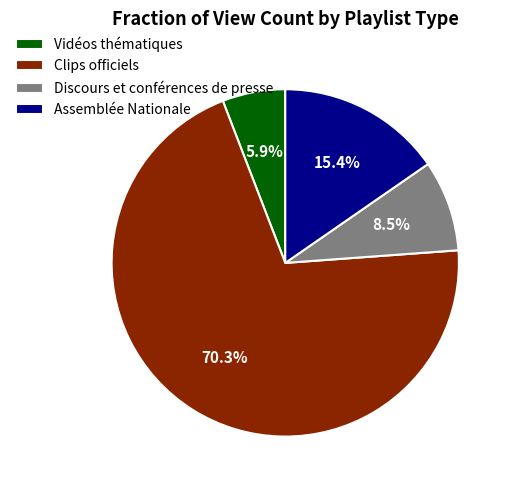

Count the number of slices in the pie.

4